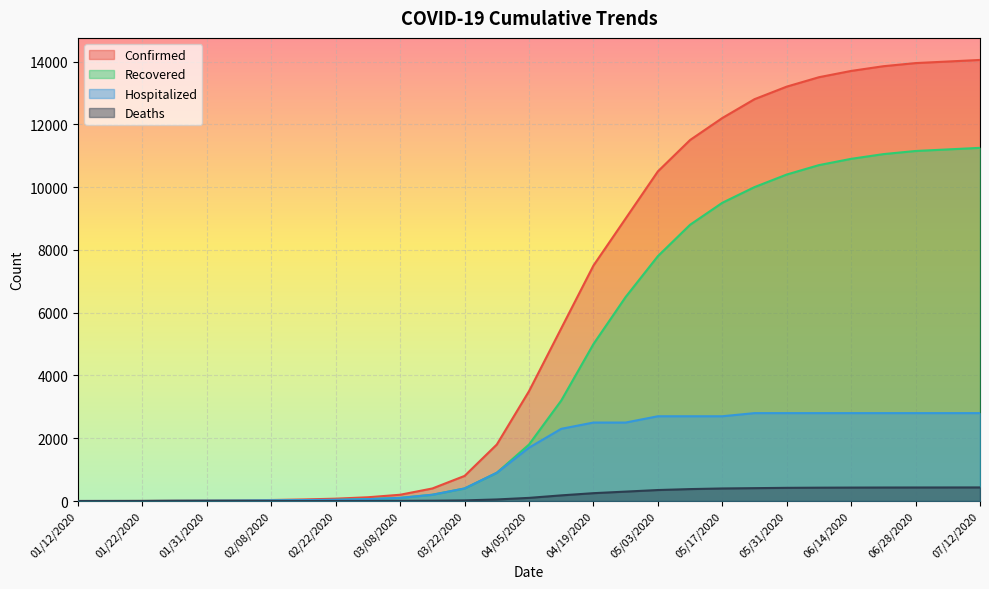

Which label corresponds to the smallest value in the chart?

01/12/2020